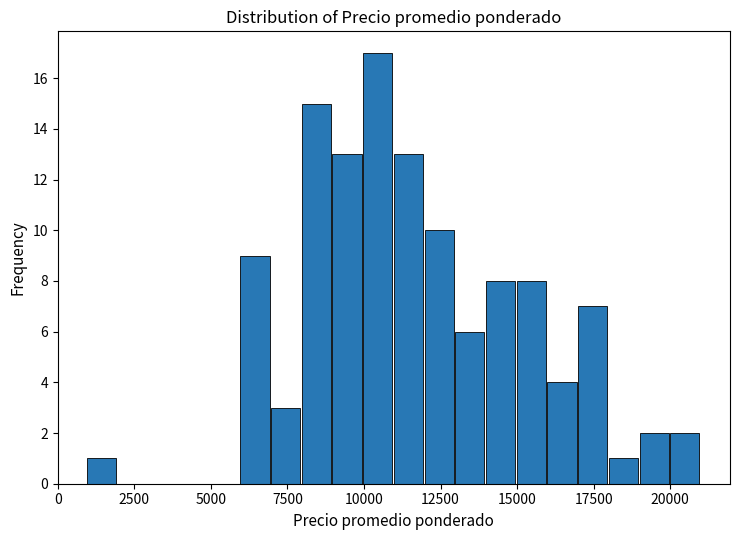

Around what value on the x-axis is the tallest bar? Give the approximate position of its centre, as read against the axis.

10500